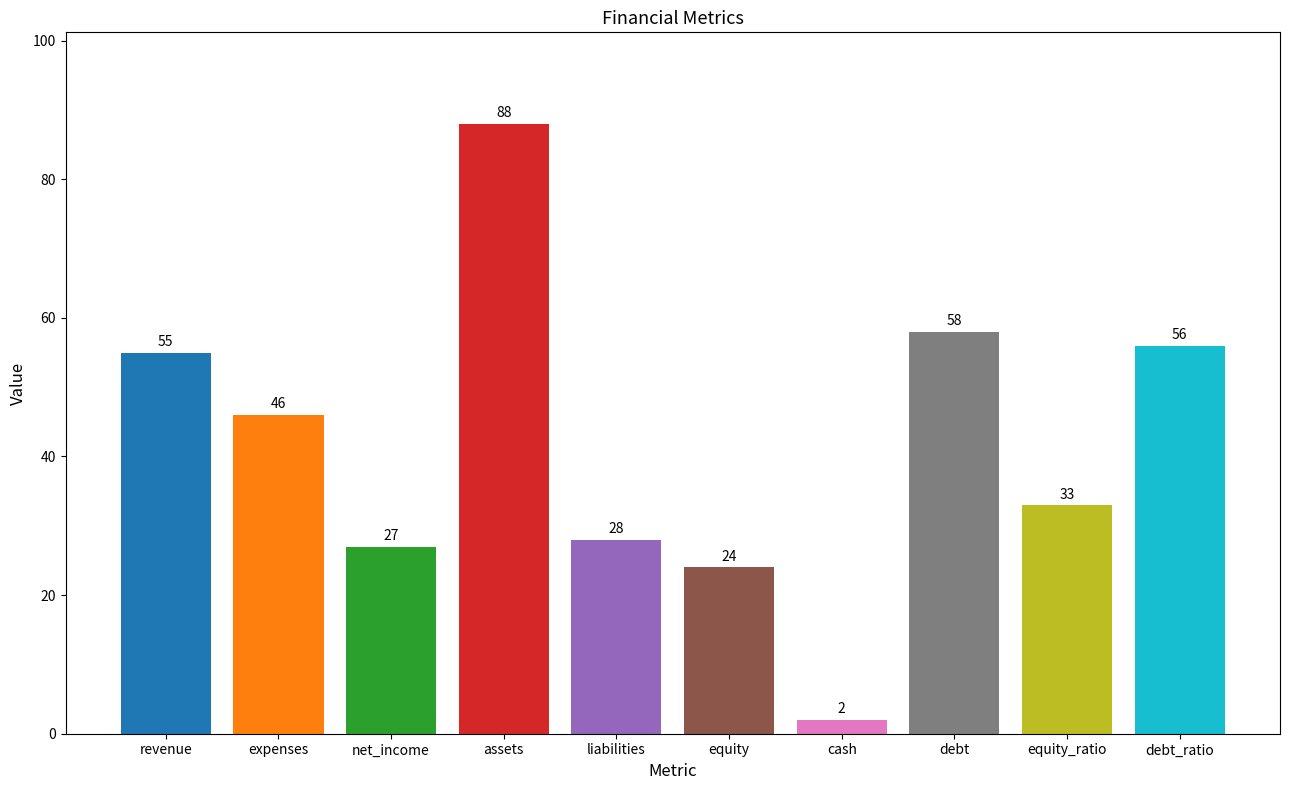

What is the average value?

42